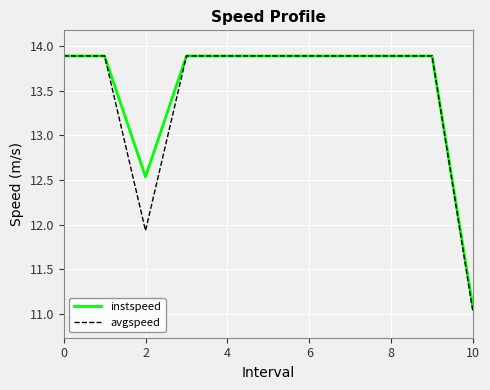

What is the maximum value shown in the chart?

13.9